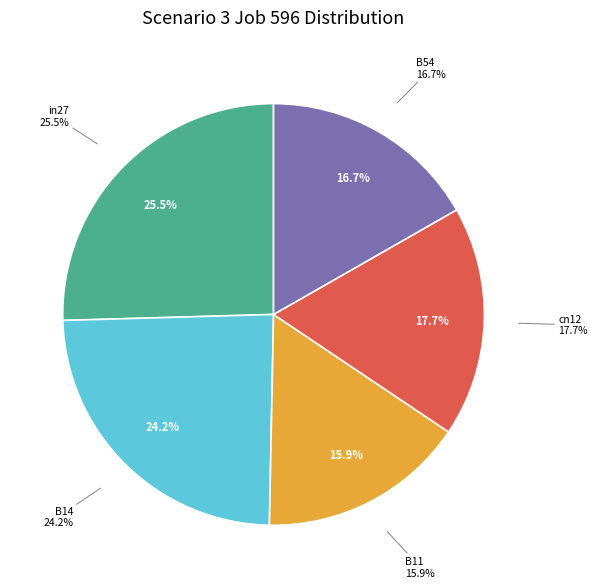

The in27 slice represents 32% of the pie. True or false?

False